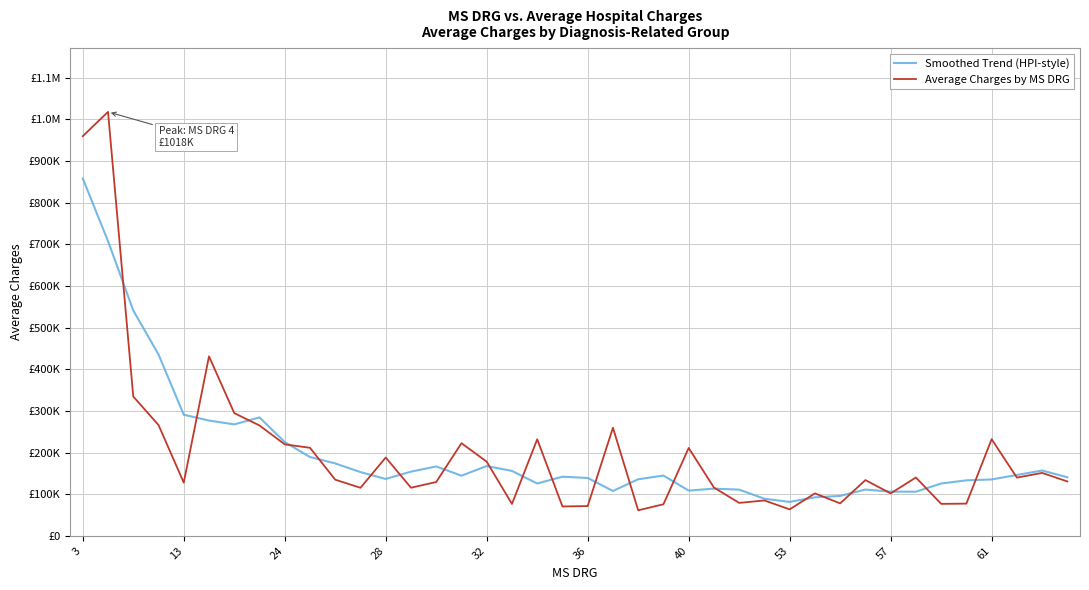

What are all the series names shown in the legend?

Smoothed Trend (HPI-style), Average Charges by MS DRG